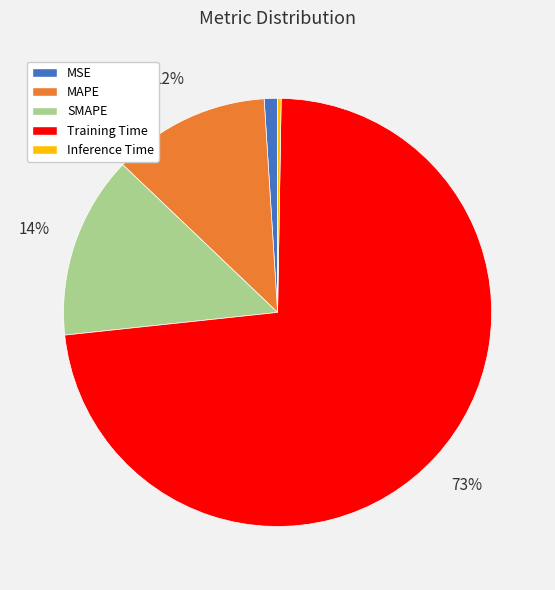

Which slice is the largest?

Training Time